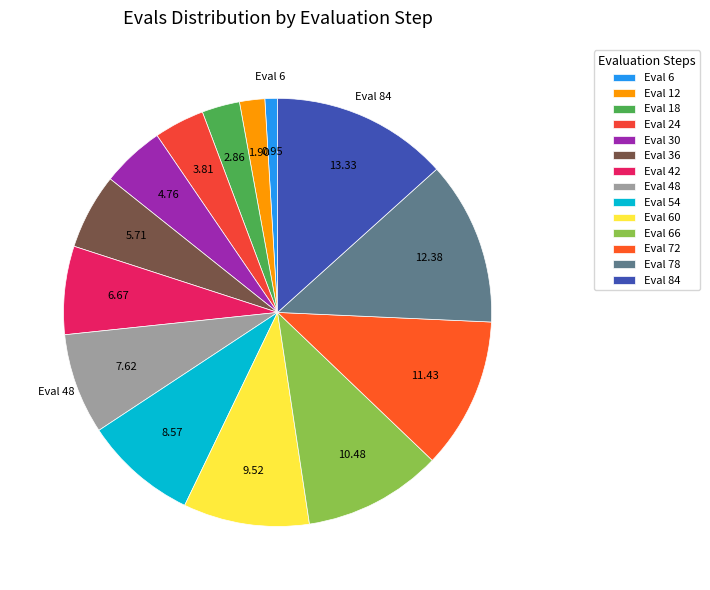

Count the number of slices in the pie.

14